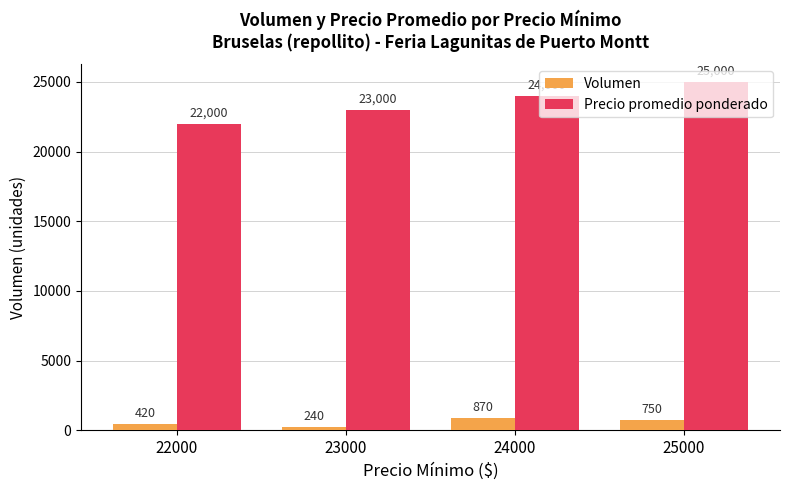

The value of Precio promedio ponderado at 24000 is 24000. True or false?

True